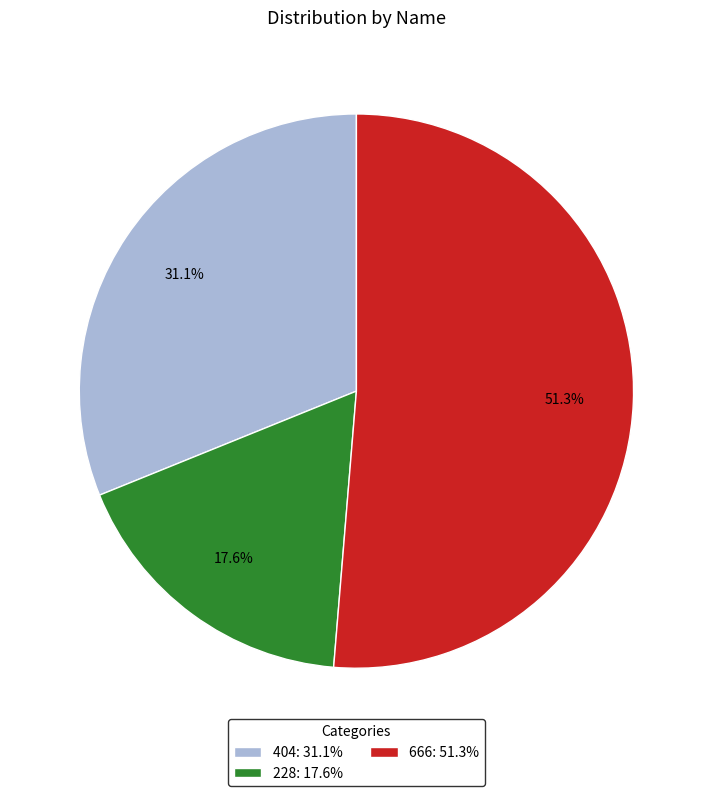

What is the largest slice in the pie chart?

666